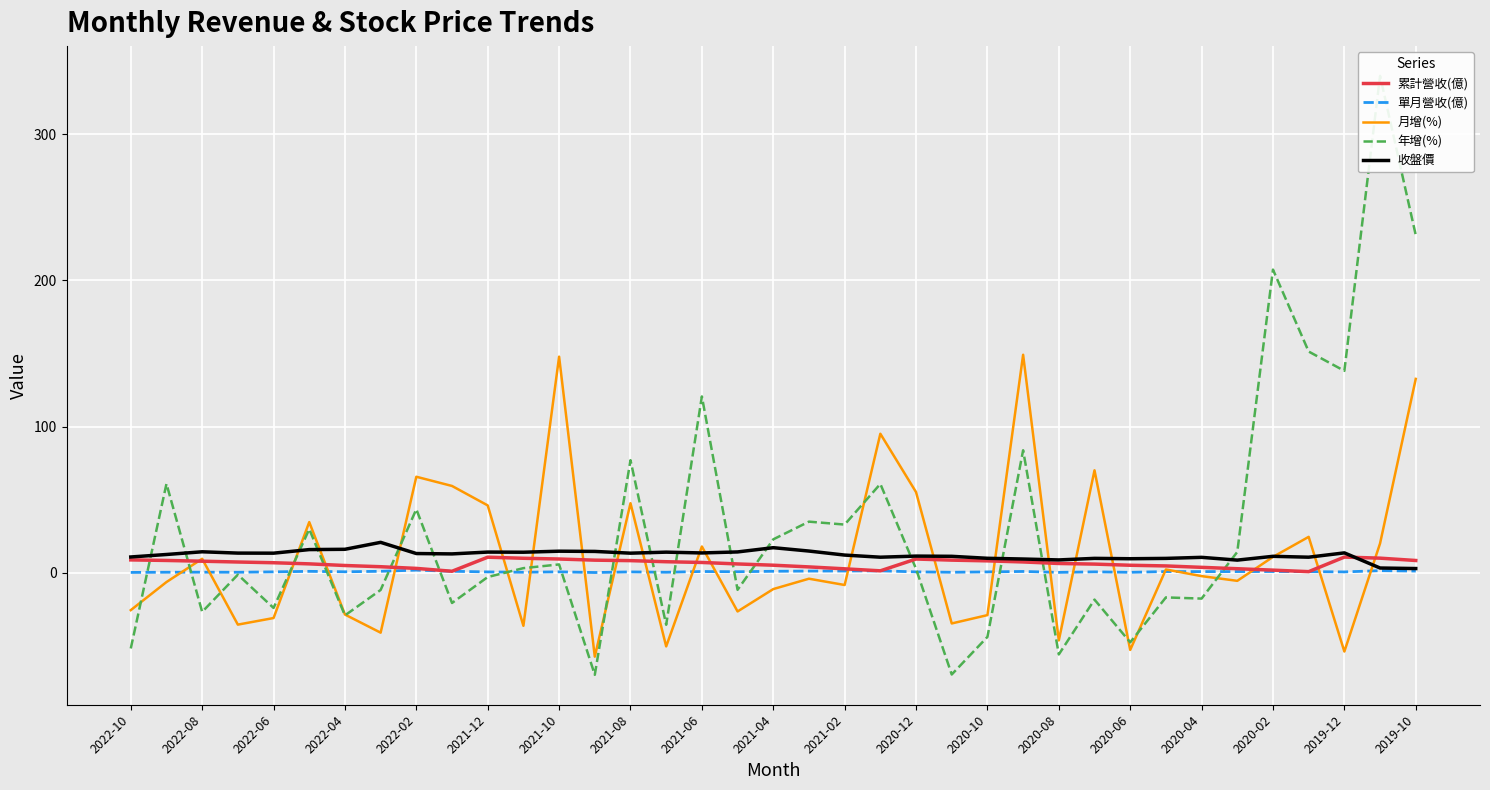

What is the value of the 年增(%) point at the 19th from the left?

23.0